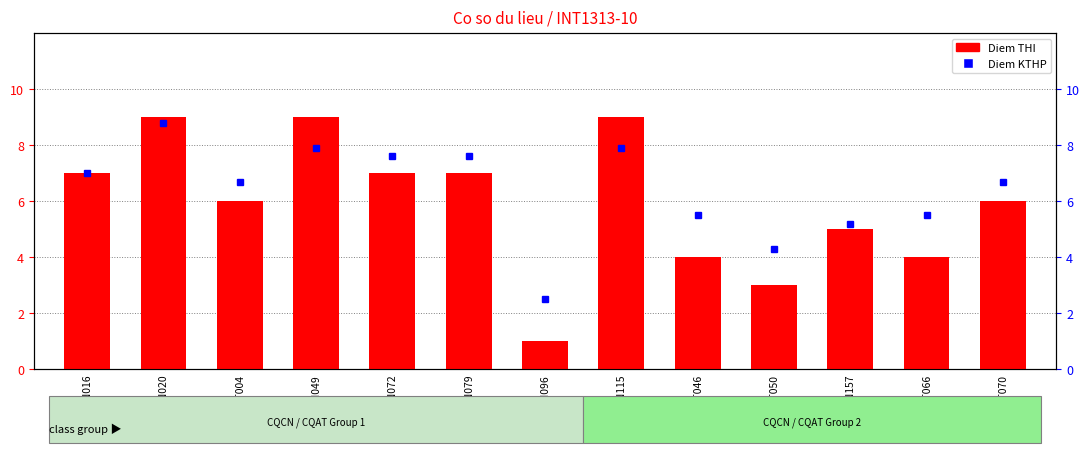

Reading left to right, list all the values displayed in this chart.

Diem THI: 7.0	9.0	6.0	9.0	7.0	7.0	1.0	9.0	4.0	3.0	5.0	4.0	6.0
Diem KTHP: 7.0	8.8	6.7	7.9	7.6	7.6	2.5	7.9	5.5	4.3	5.2	5.5	6.7